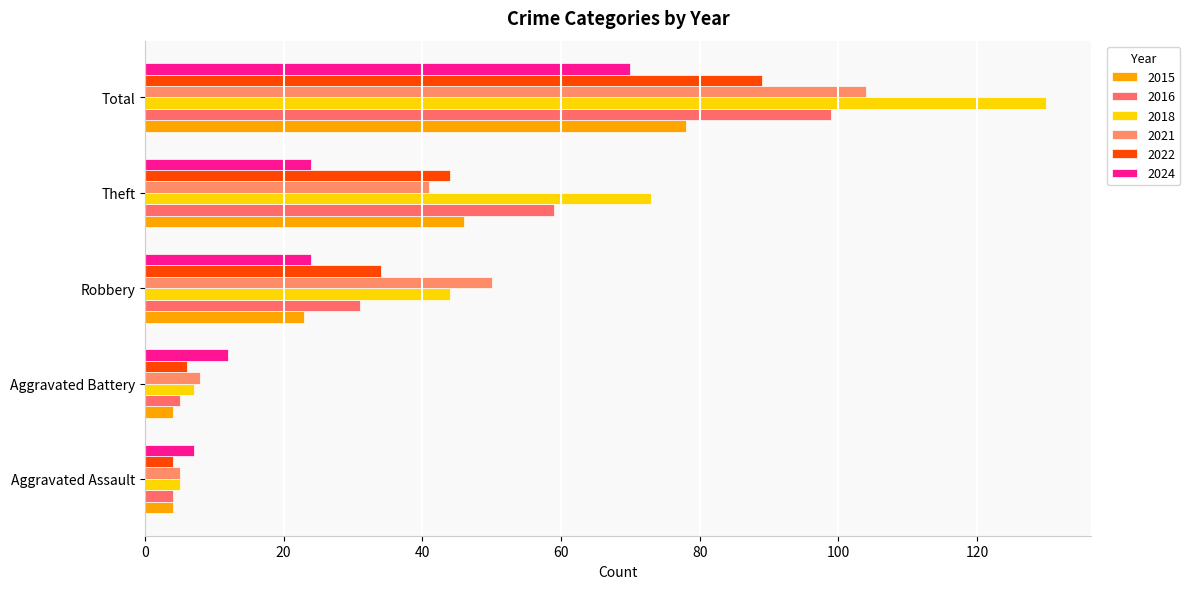

What is the difference between the maximum and minimum values in the 2022 series?

85